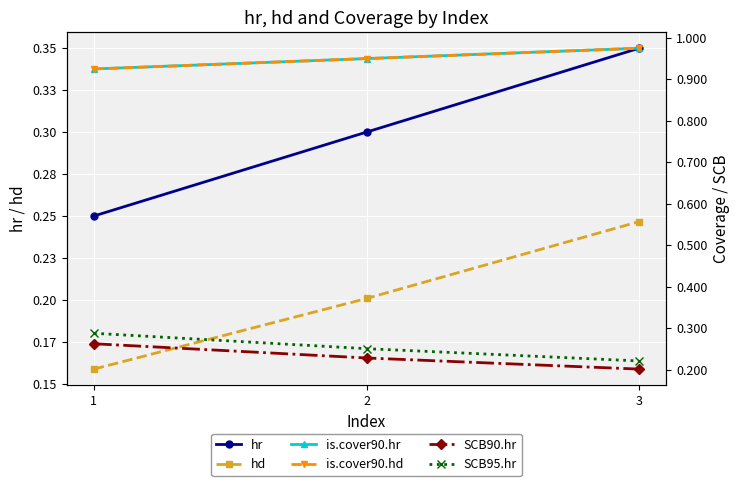

What are all the series names shown in the legend?

hr, hd, is.cover90.hr, is.cover90.hd, SCB90.hr, SCB95.hr